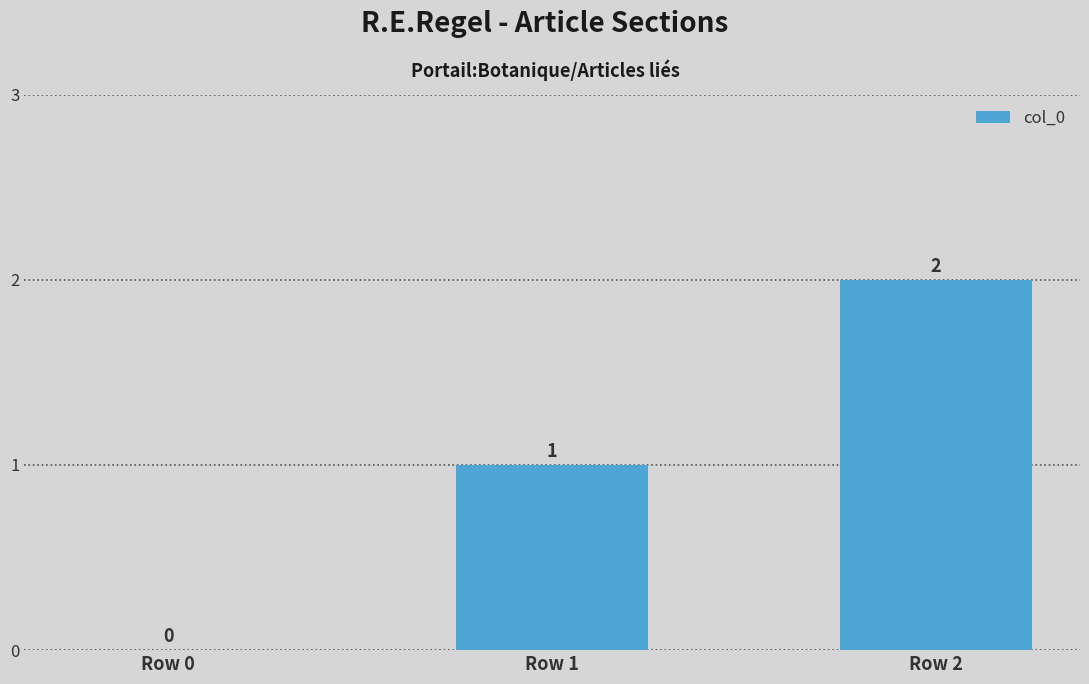

What is the change in value from Row 1 to Row 2?

+1